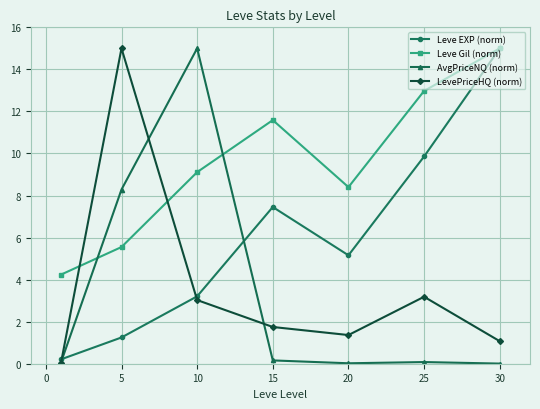

How many lines are shown in the chart?

4